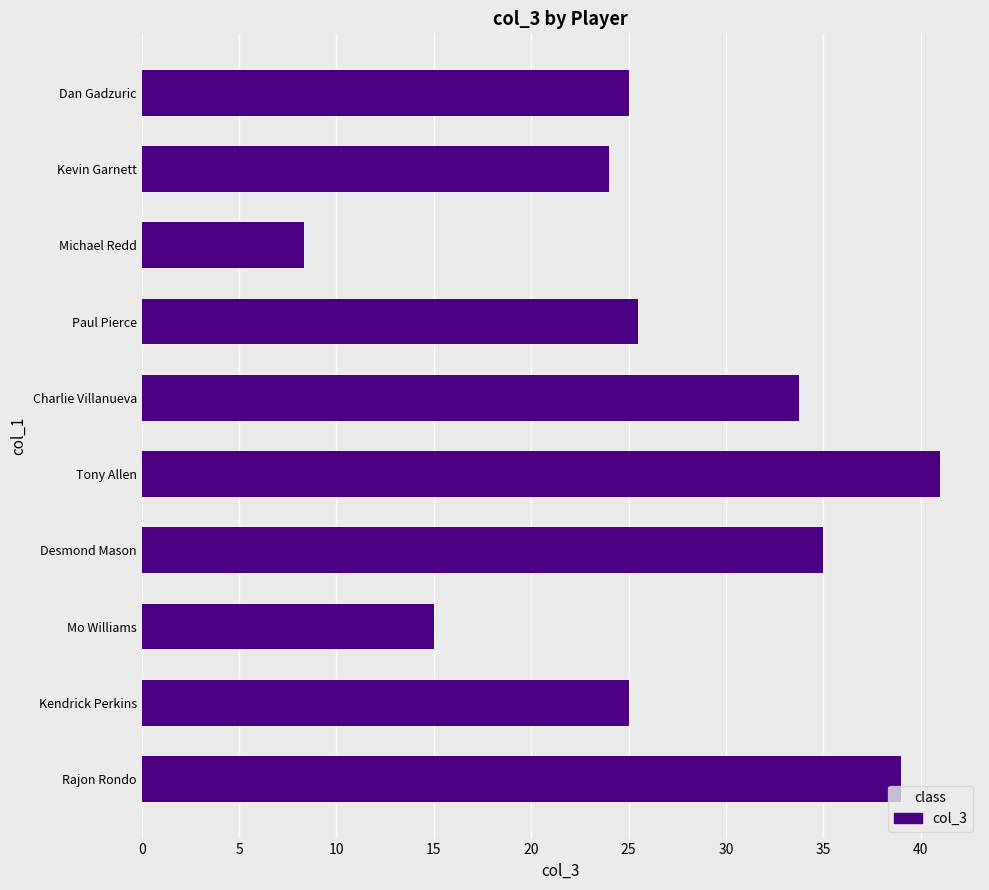

How many bars are there in total?

10